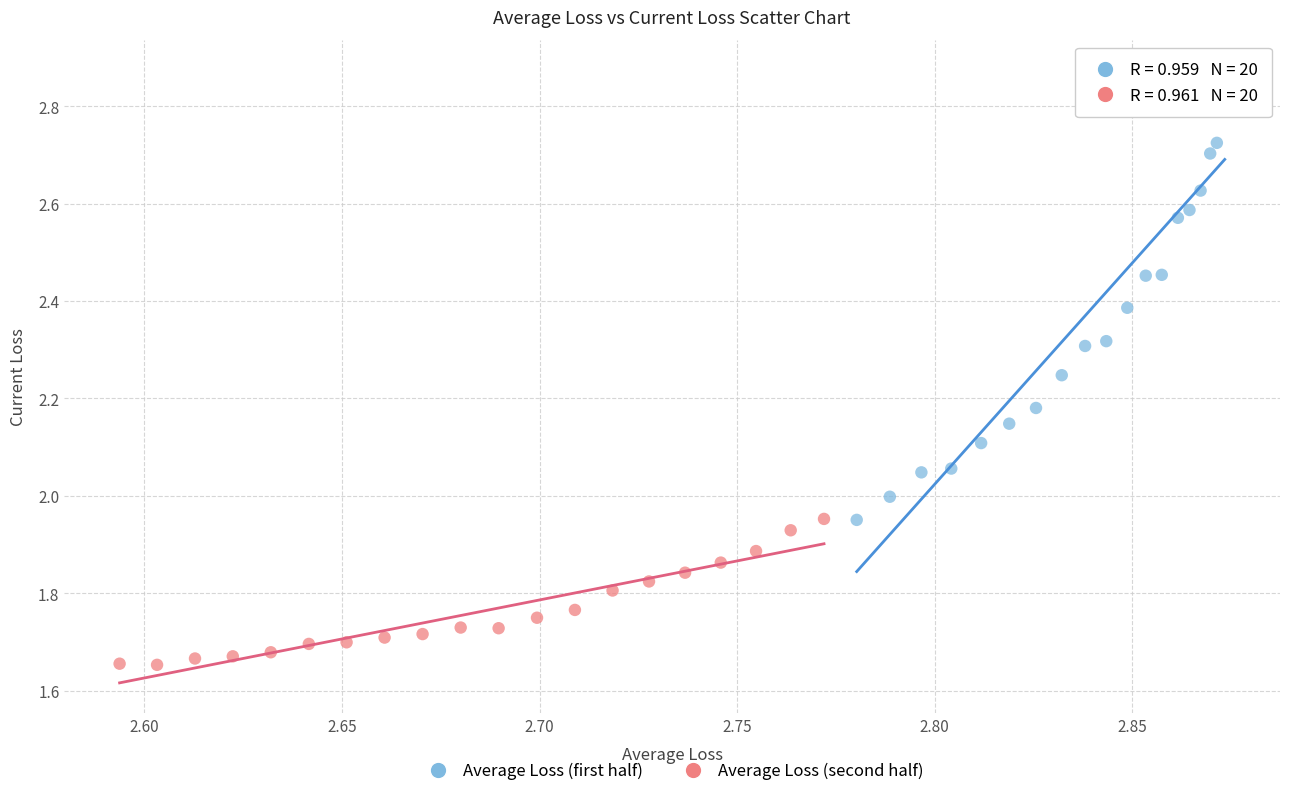

Which series has the largest Y range (max minus min)?

Average Loss (first half)